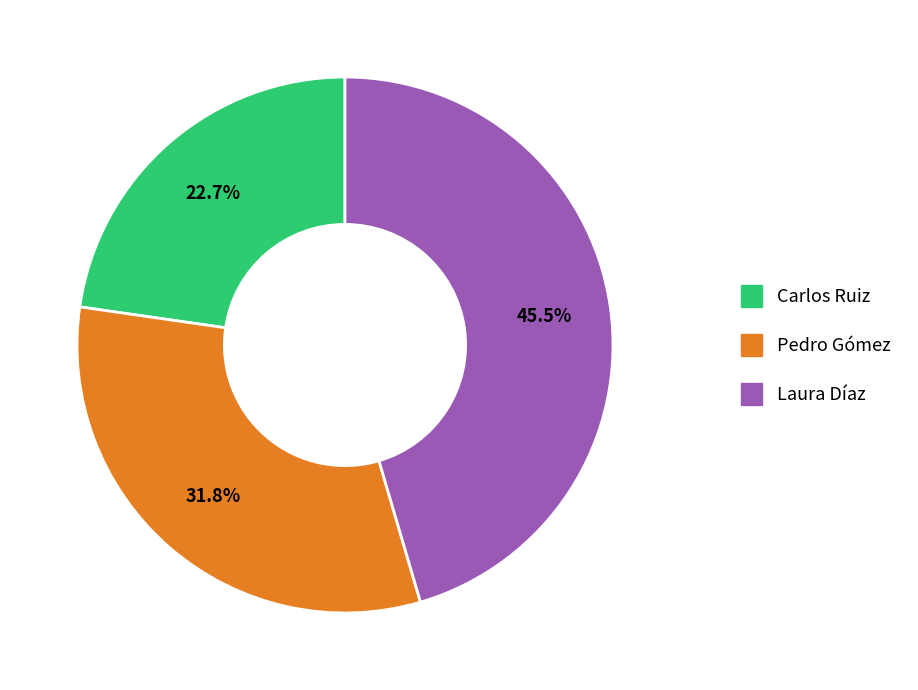

Count the number of slices in the pie.

3